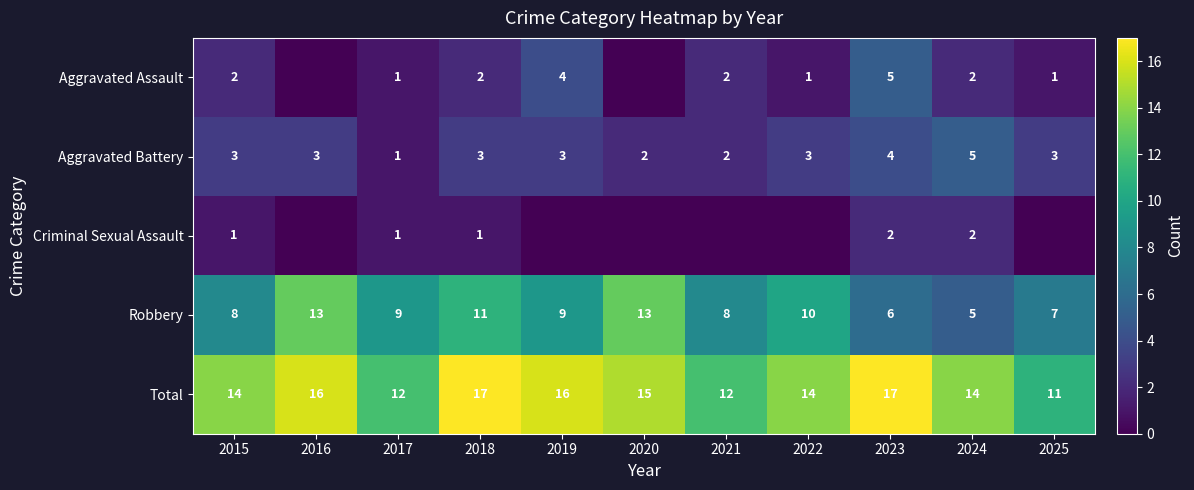

At which label does Total first exceed 14?

2016